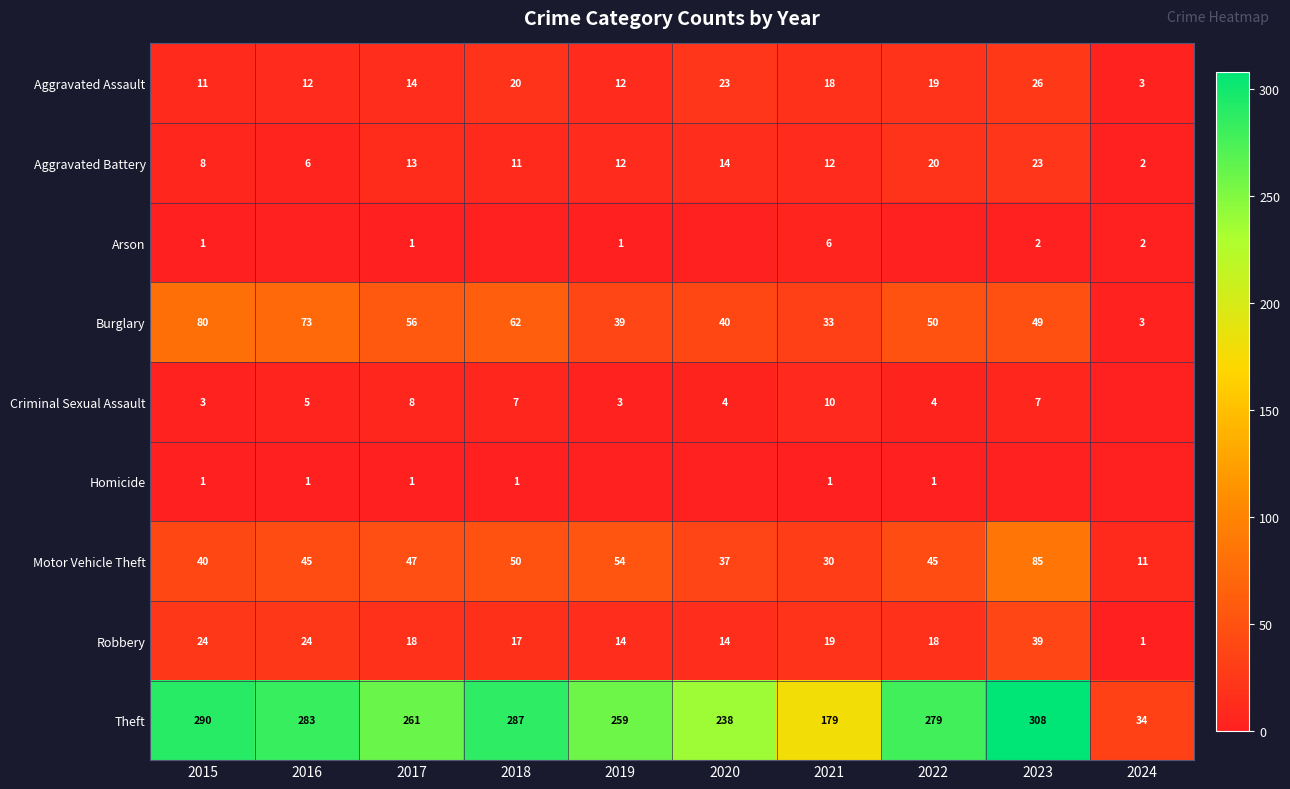

Which category has the lowest value across all series?

2016